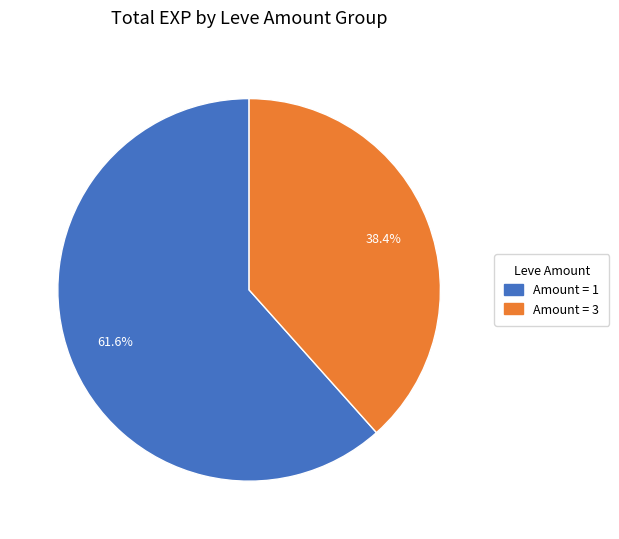

How many slices are in this pie chart?

2